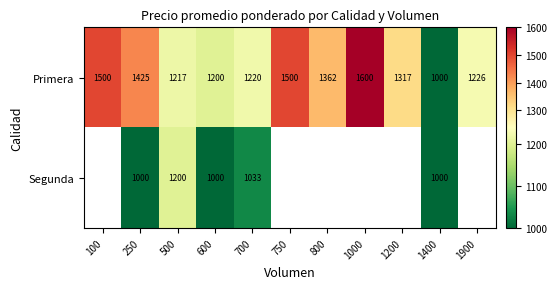

At which label is Primera closest to 1300?

1200